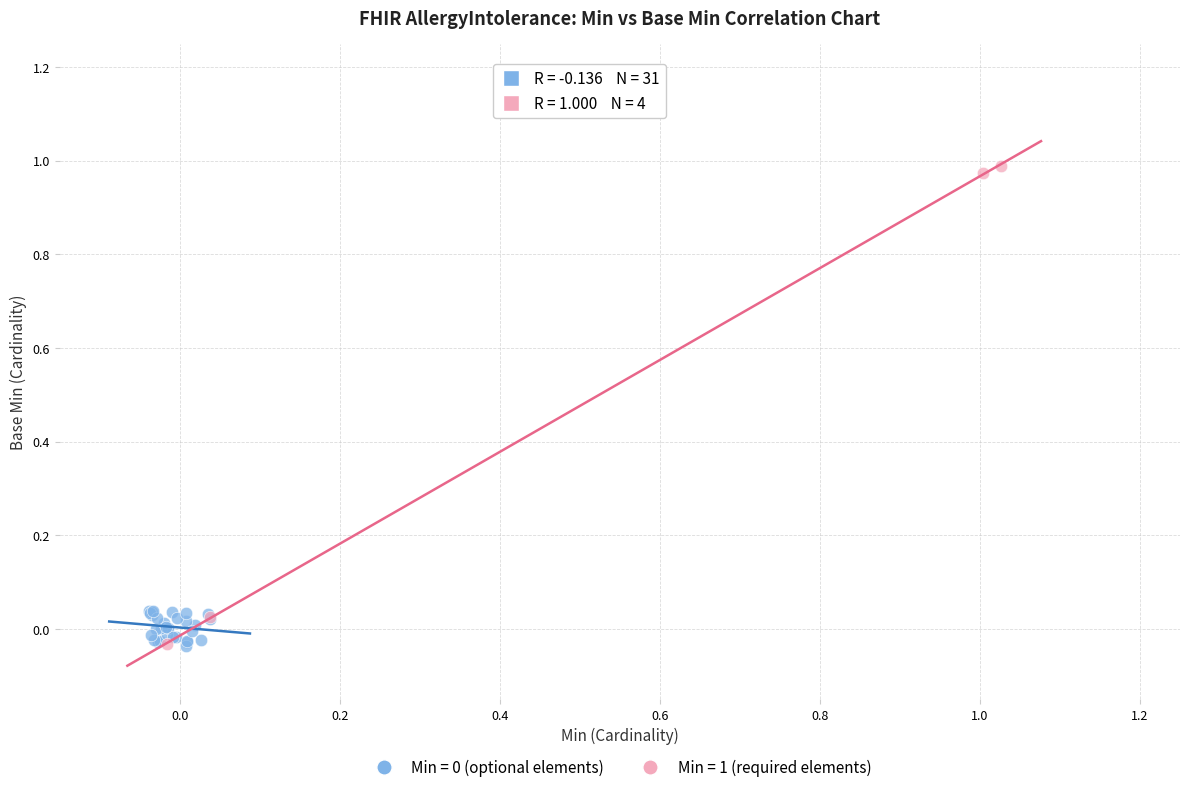

Which series has the largest Y range (max minus min)?

Min = 1 (required elements)